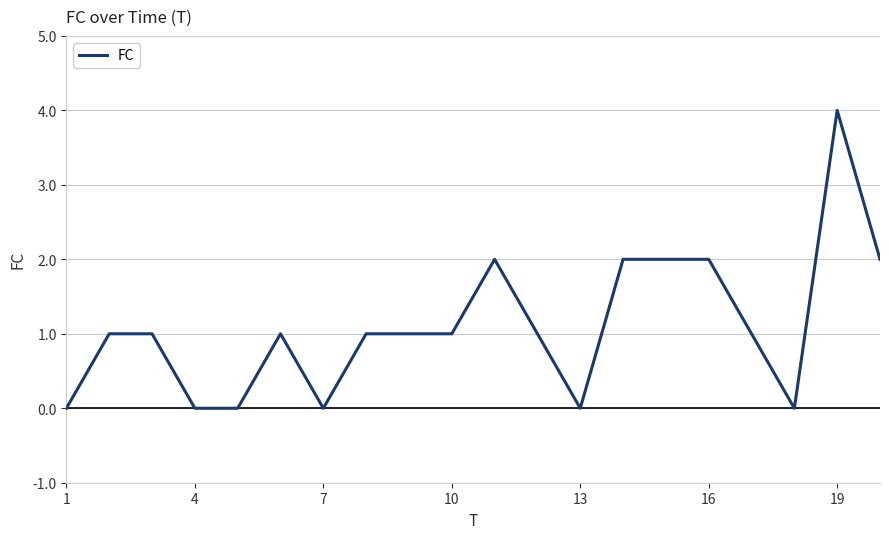

What is the maximum value shown in the chart?

4